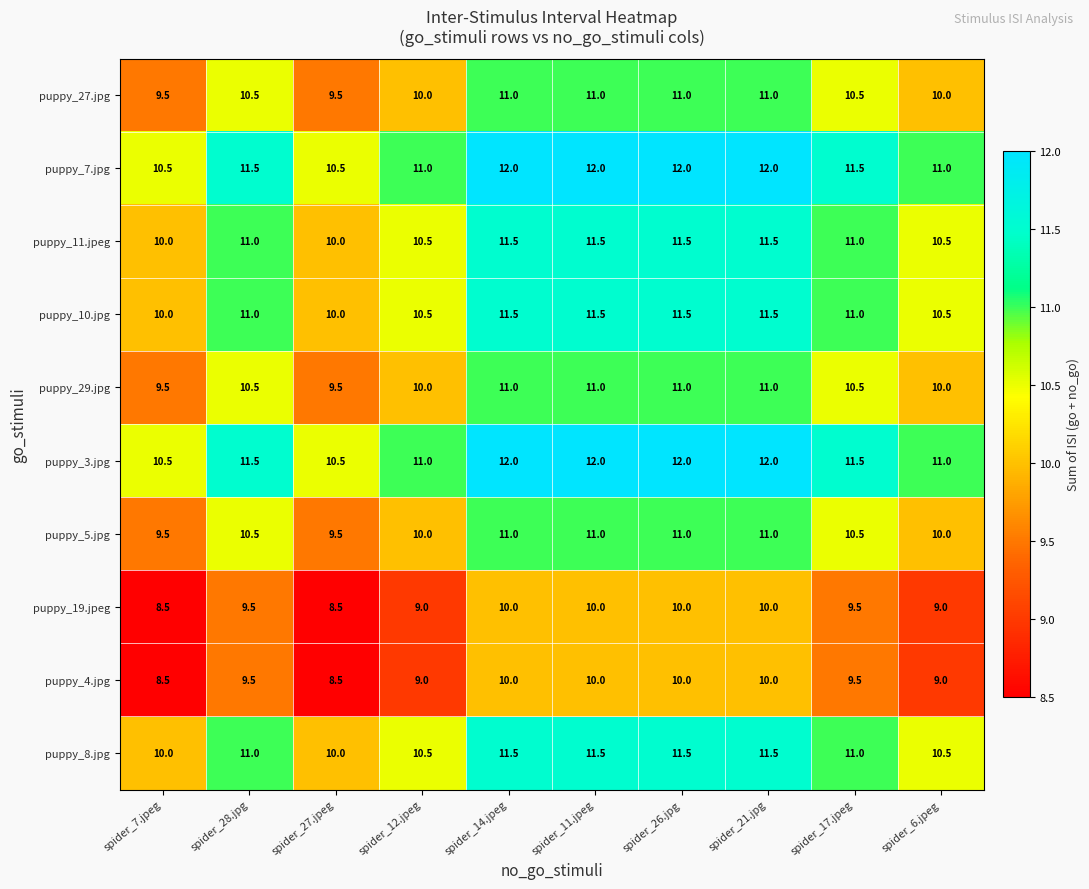

What is the spread (max minus min) of values at spider_26.jpg?

2.0